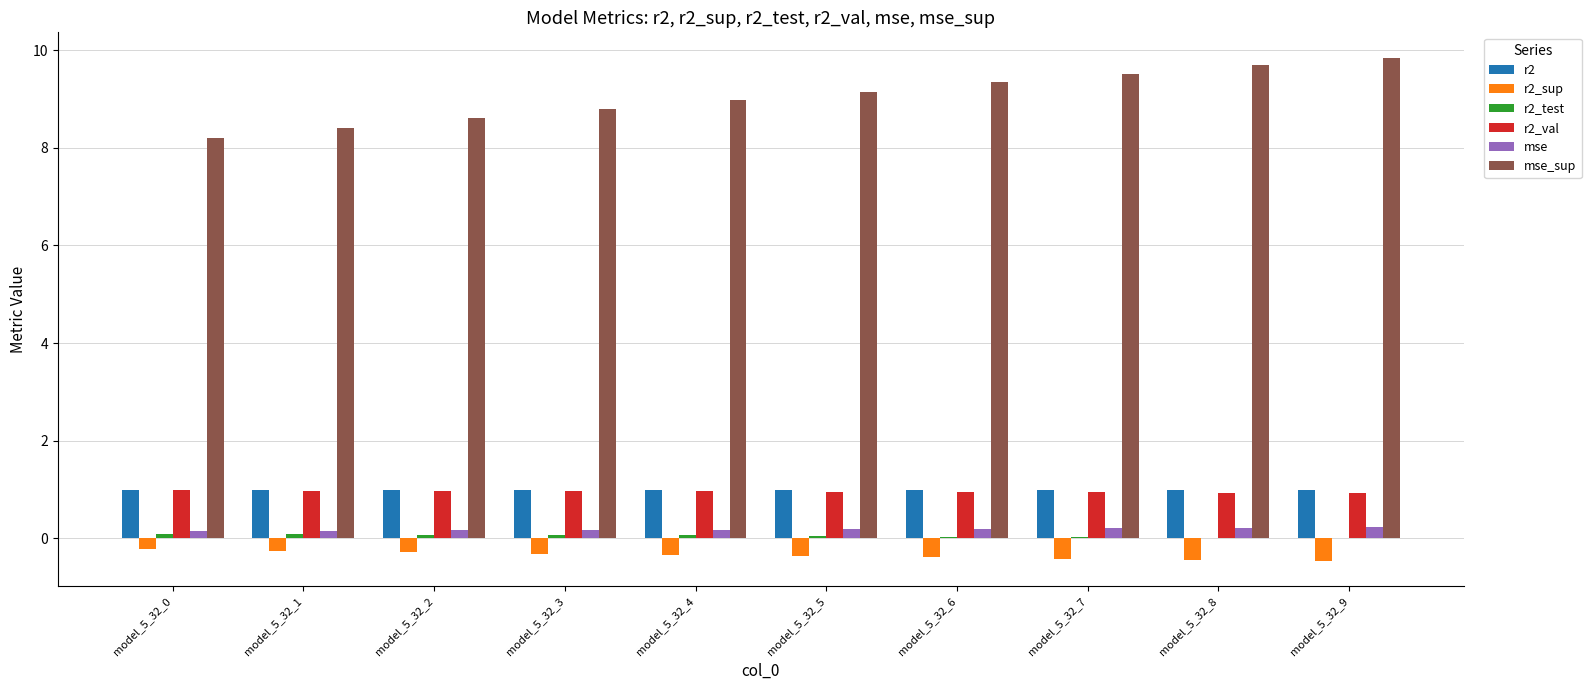

Is it true that mse_sup equals 5.0 at model_5_32_2?

False